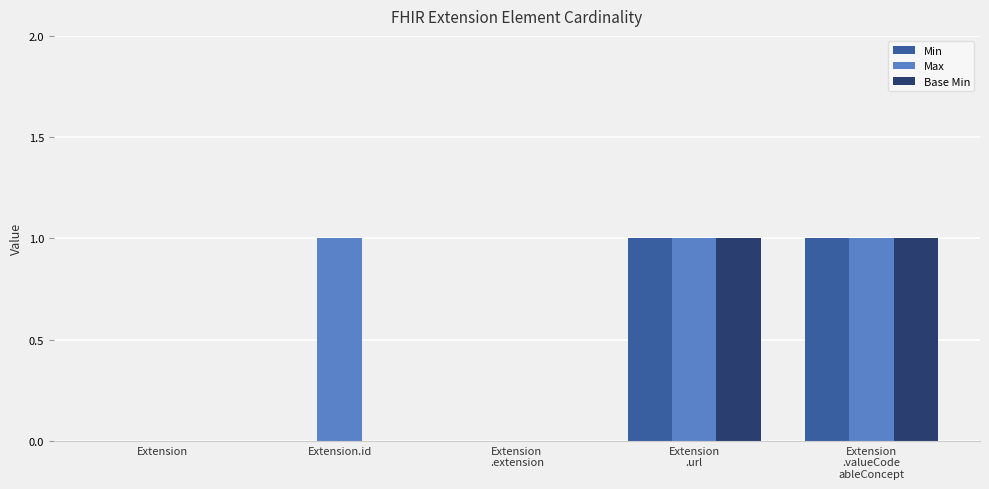

Reading right to left, extract all data points from this chart.

Min: 1	1	0	0	0
Max: 1	1	0	1	0
Base Min: 1	1	0	0	0